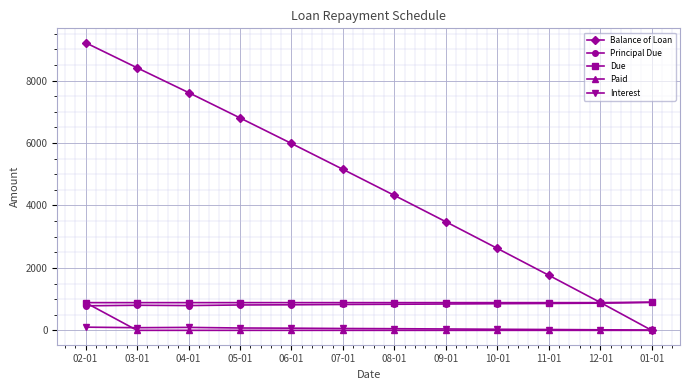

Where does the Principal Due series first go above 835?

08-01